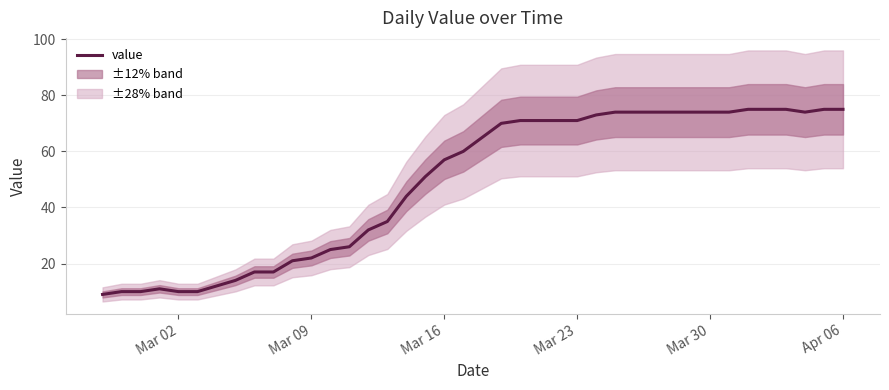

How many data points are less than 65?

20